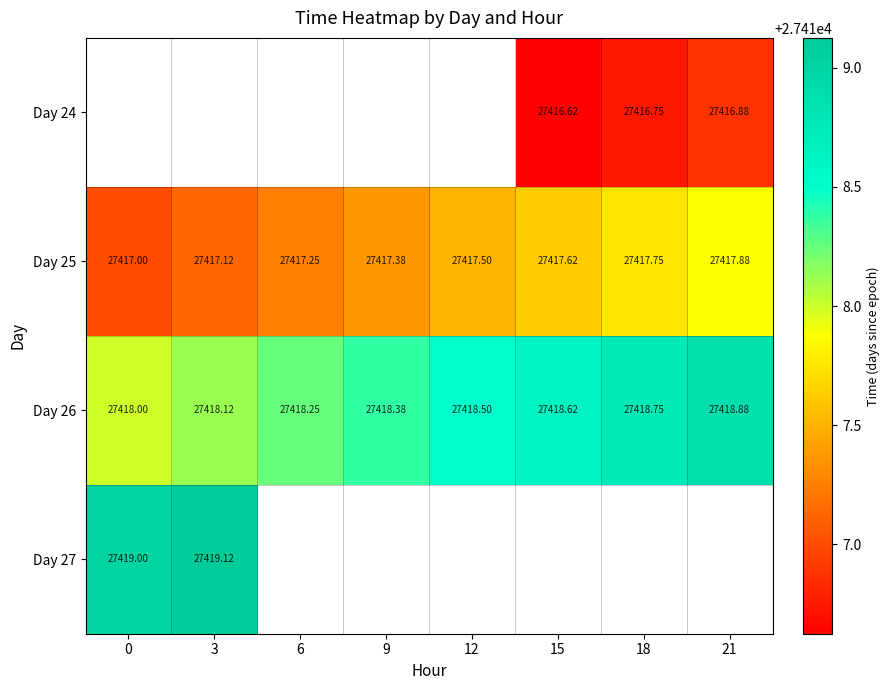

Count the Day 25 values in the range 27417 to 27418.

8